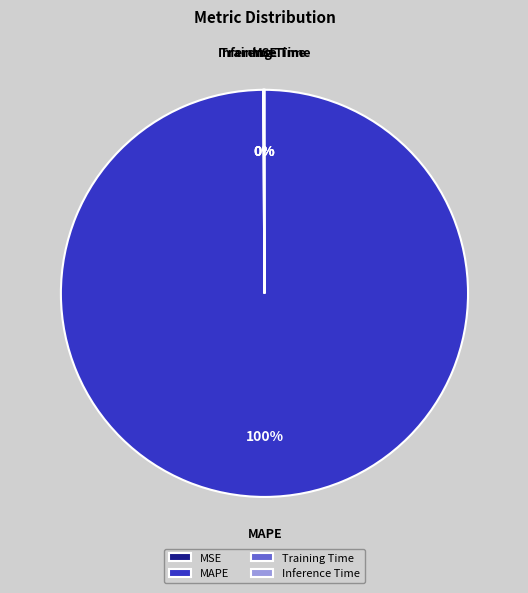

Which slice is the largest?

MAPE